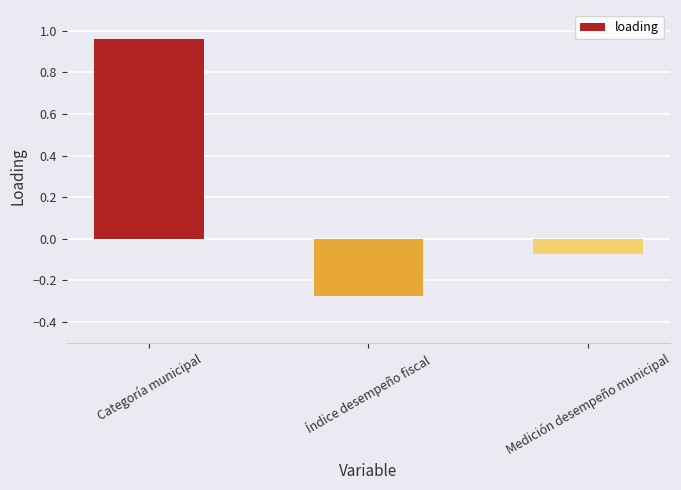

What is the sum of all values?

0.6